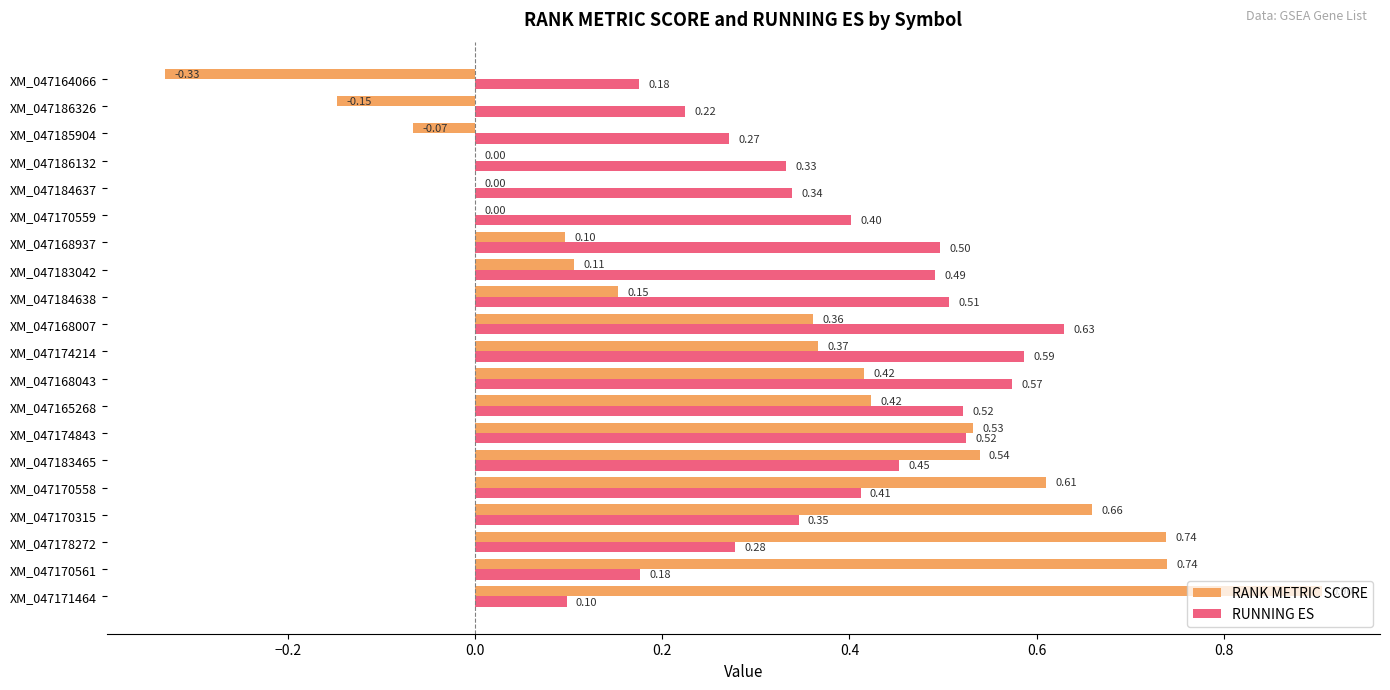

Between XM_047178272 and XM_047184638, which series saw the biggest shift?

RANK METRIC SCORE